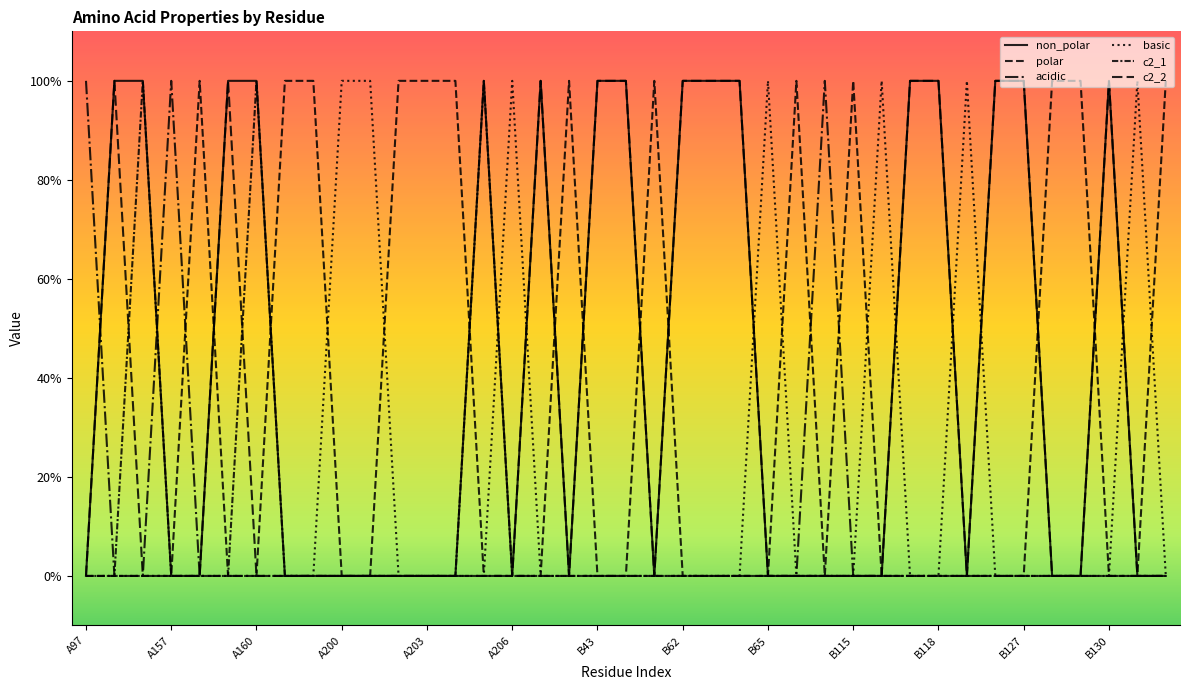

Reading right to left, list all the values displayed in this chart.

non_polar: 0	0	1	0	0	1	1	0	1	1	0	0	0	0	0	1	1	1	0	1	1	0	1	0	1	0	0	0	0	0	0	0	1	1	0	0	1	1	0
polar: 1	0	0	1	1	0	0	0	0	0	0	1	0	1	0	0	0	0	1	0	0	1	0	0	0	1	1	1	0	0	1	1	0	0	1	0	0	0	0
acidic: 0	0	0	0	0	0	0	0	0	0	0	0	1	0	0	0	0	0	0	0	0	0	0	0	0	0	0	0	0	0	0	0	0	0	0	1	0	0	1
basic: 0	1	0	0	0	0	0	1	0	0	1	0	0	0	1	0	0	0	0	0	0	0	0	1	0	0	0	0	1	1	0	0	0	0	0	0	0	0	0
c2_1: 0	0	0	0	0	0	0	0	0	0	0	0	0	0	0	0	0	0	0	0	0	0	0	0	1	0	0	0	0	0	0	0	1	0	0	0	1	0	0
c2_2: 0	0	1	0	0	1	1	0	1	1	0	0	0	0	0	1	1	1	0	1	1	0	1	0	0	0	0	0	0	0	0	0	0	1	0	0	0	1	0